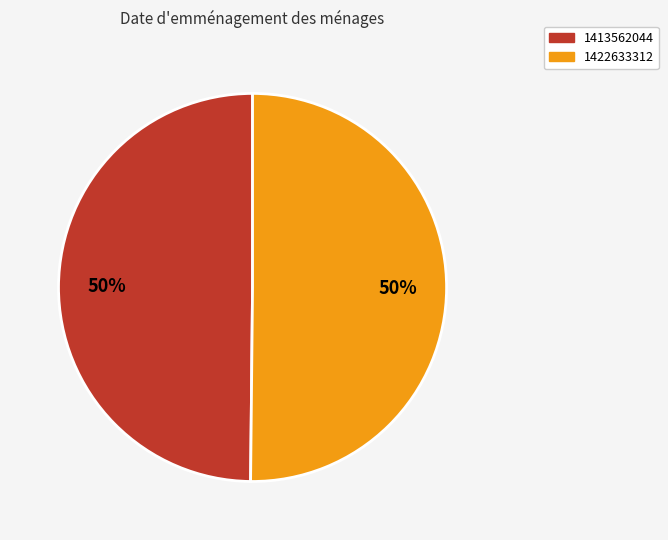

True or false: 1422633312 accounts for 61% of the total.

False